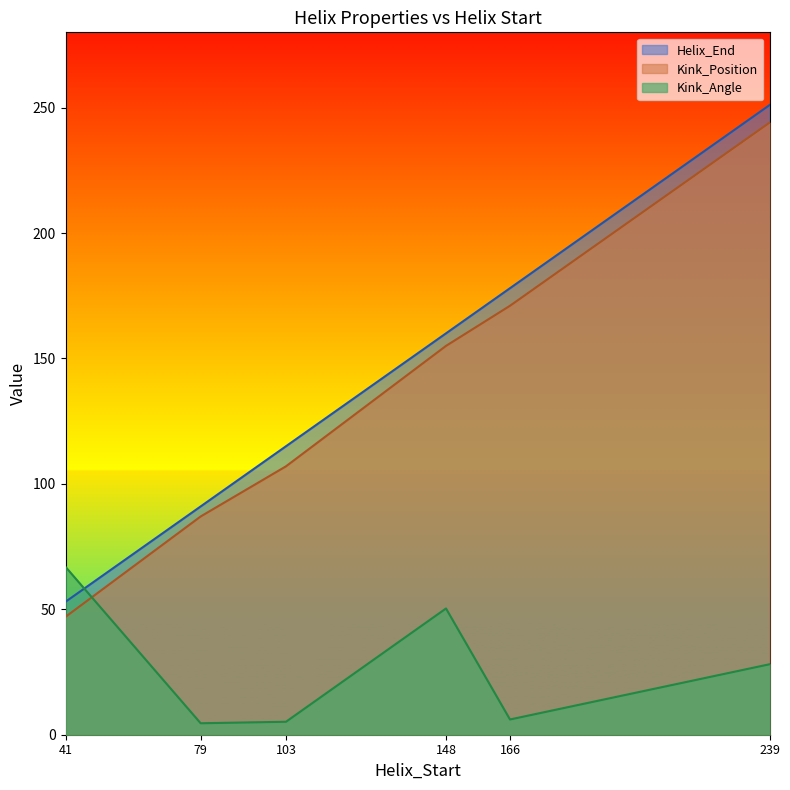

At which category is the sum across all series the highest?

239